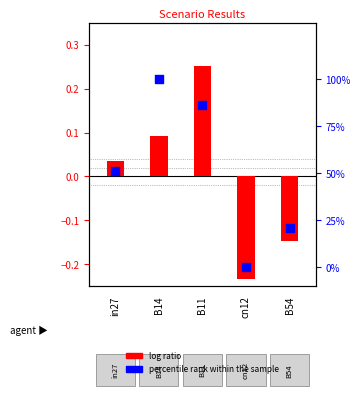

Is the value of percentile rank within the sample at B54 greater than the value of log ratio at B14?

Yes